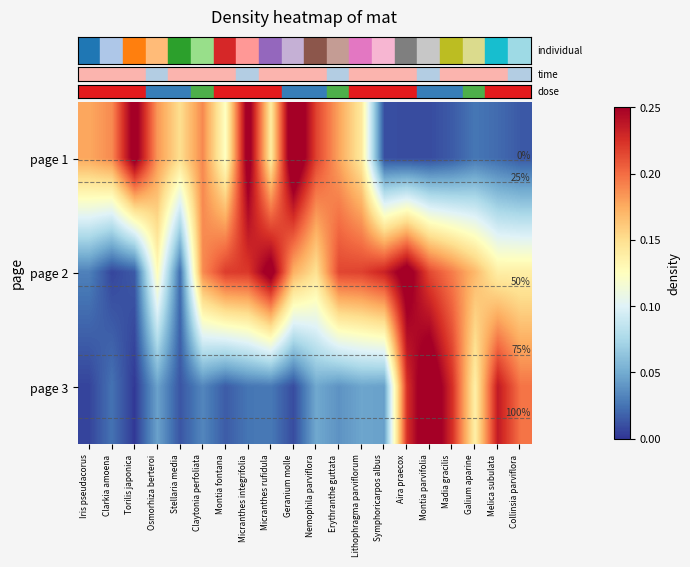

Reading left to right, extract all data points from this chart.

row_0: Iris pseudacorus=0.2	Clarkia amoena=0.2	Torilis japonica=0.3	Osmorhiza berteroi=0.2	Stellaria media=0.1	Claytonia perfoliata=0.2	Montia fontana=0.1	Micranthes integrifolia=0.3	Micranthes rufidula=0.1	Geranium molle=0.3	Nemophila parviflora=0.2	Erythranthe guttata=0.2	Lithophragma parviflorum=0.1	Symphoricarpos albus=0.0	Aira praecox=0.0	Montia parvifolia=0.0	Madia gracilis=0.0	Galium aparine=0.0	Melica subulata=0.0	Collinsia parviflora=0.0
row_1: Iris pseudacorus=0.0	Clarkia amoena=0.0	Torilis japonica=0.0	Osmorhiza berteroi=0.1	Stellaria media=0.0	Claytonia perfoliata=0.2	Montia fontana=0.2	Micranthes integrifolia=0.2	Micranthes rufidula=0.3	Geranium molle=0.2	Nemophila parviflora=0.1	Erythranthe guttata=0.2	Lithophragma parviflorum=0.2	Symphoricarpos albus=0.2	Aira praecox=0.3	Montia parvifolia=0.2	Madia gracilis=0.2	Galium aparine=0.2	Melica subulata=0.1	Collinsia parviflora=0.1
row_2: Iris pseudacorus=0.0	Clarkia amoena=0.0	Torilis japonica=0.0	Osmorhiza berteroi=0.0	Stellaria media=0.0	Claytonia perfoliata=0.0	Montia fontana=0.0	Micranthes integrifolia=0.0	Micranthes rufidula=0.0	Geranium molle=0.0	Nemophila parviflora=0.0	Erythranthe guttata=0.0	Lithophragma parviflorum=0.0	Symphoricarpos albus=0.0	Aira praecox=0.2	Montia parvifolia=0.3	Madia gracilis=0.2	Galium aparine=0.1	Melica subulata=0.2	Collinsia parviflora=0.2